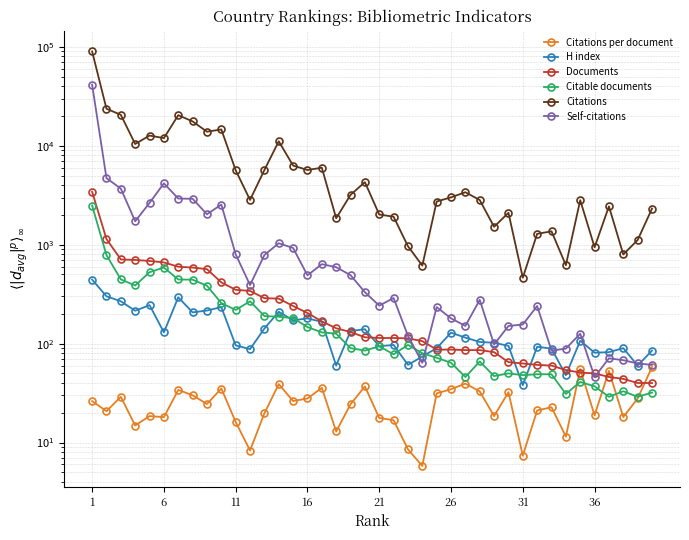

True or false: Citations per document and Self-citations intersect in this chart.

False